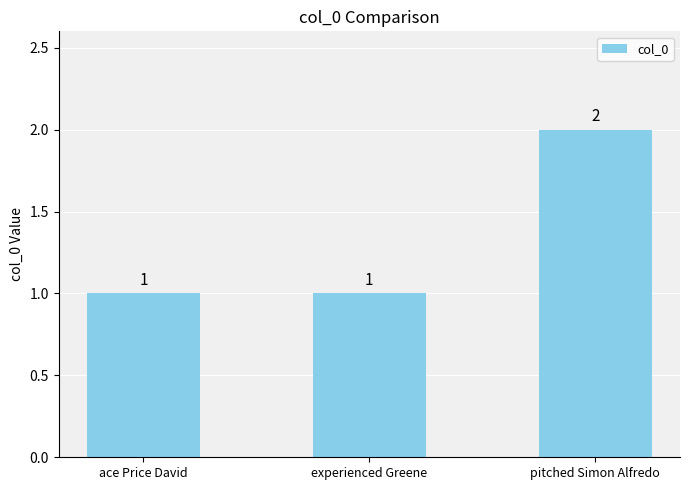

What is the smallest value displayed?

1